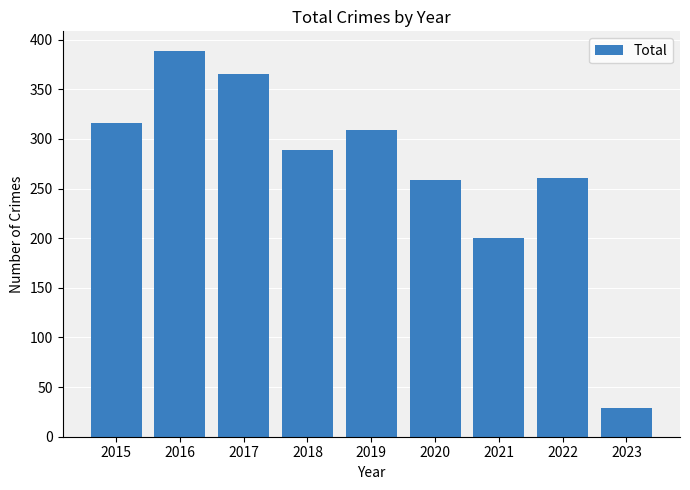

Between 2023 and 2022, which is larger?

2022